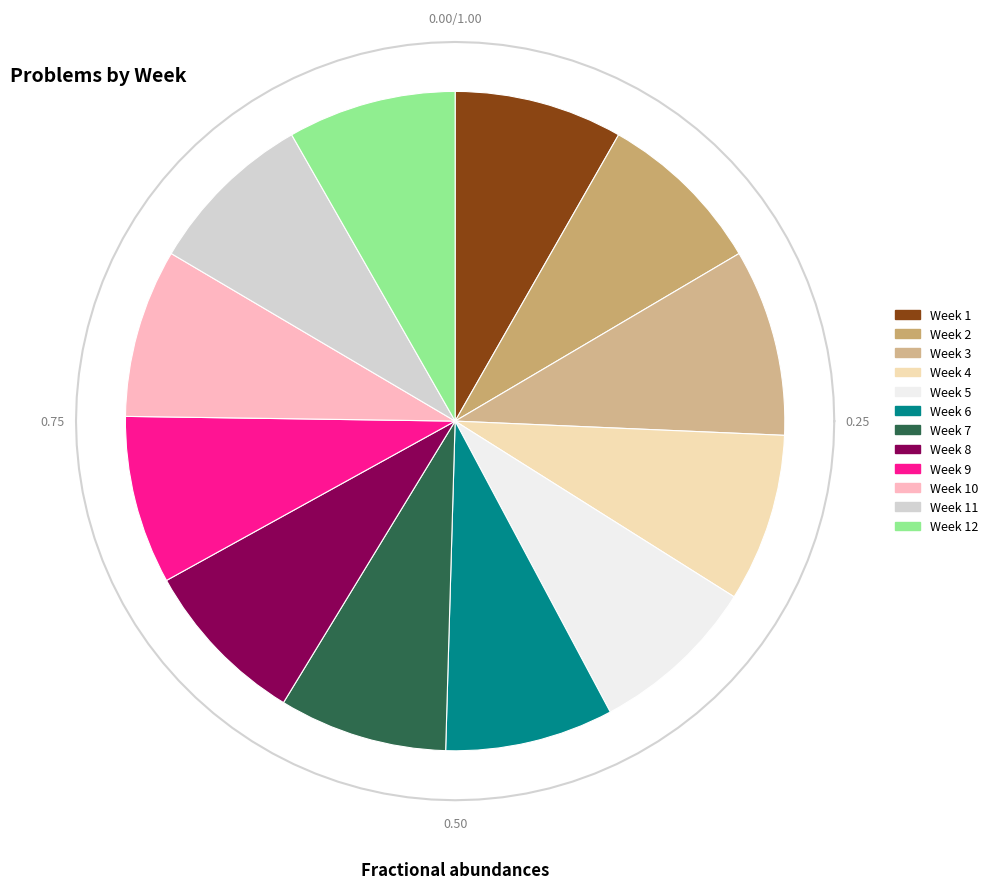

Which category has the smallest portion of the pie?

Week 1